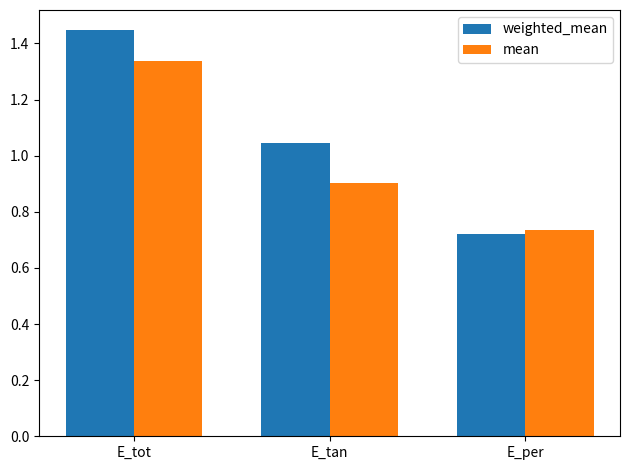

At how many categories does at least one series exceed 1?

2